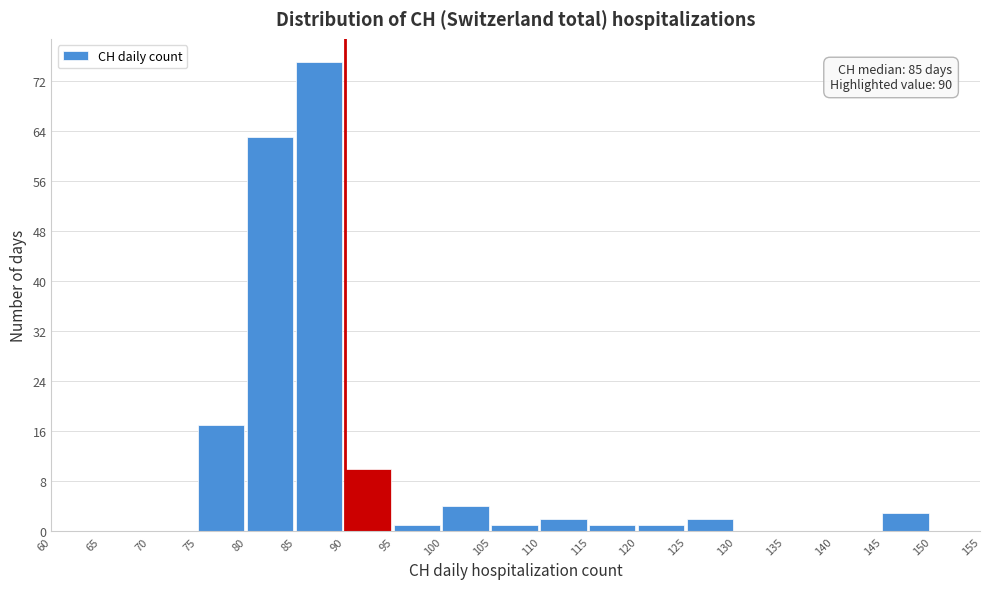

Which range on the x-axis has the tallest bar?

85 to 90